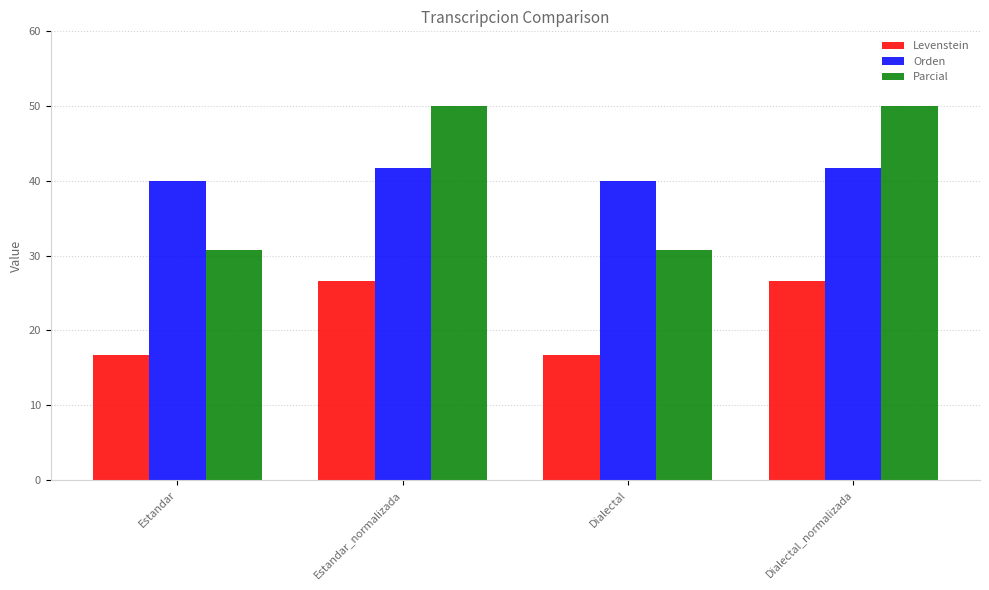

What is the label of the 4th bar from the right?

Estandar